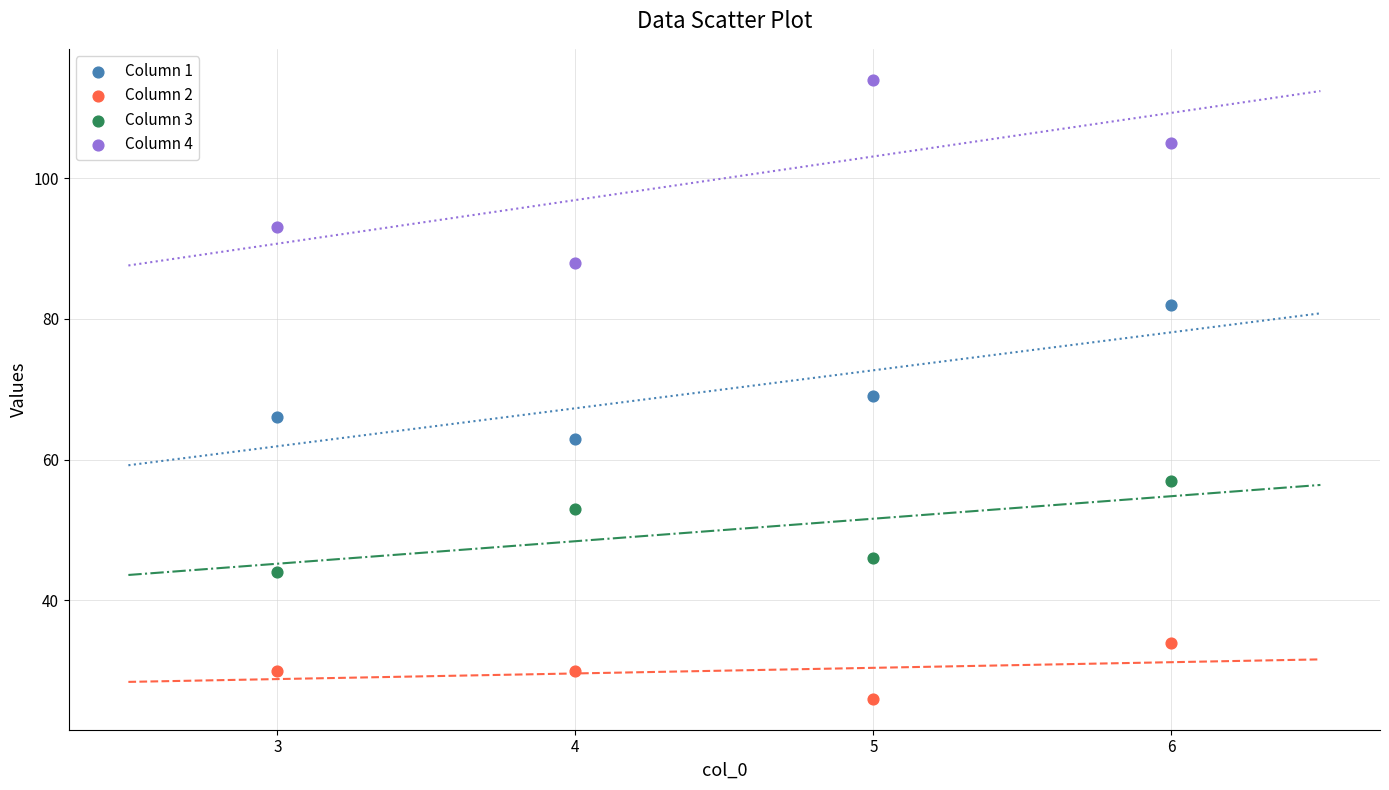

Across all data points, what is the range of Y values (max minus min)?

88